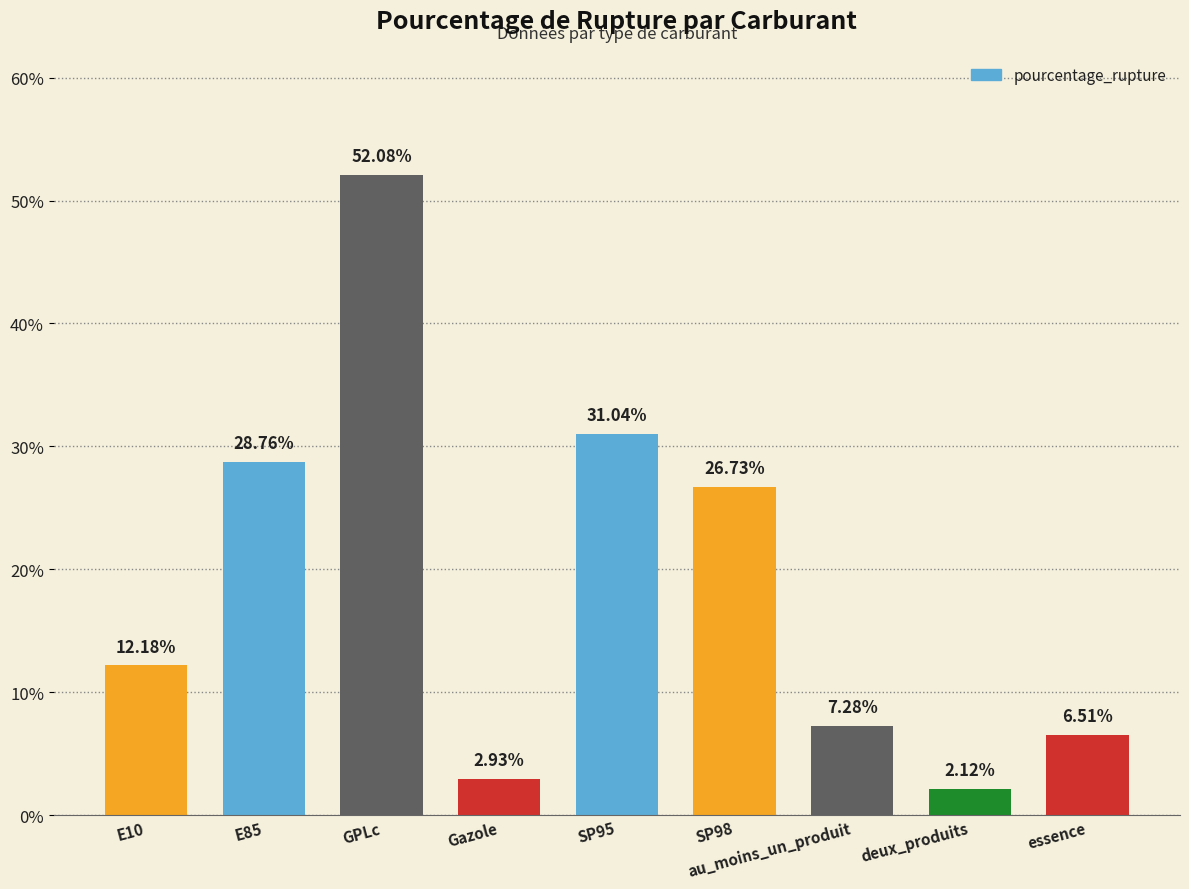

Between E85 and deux_produits, which is larger?

E85